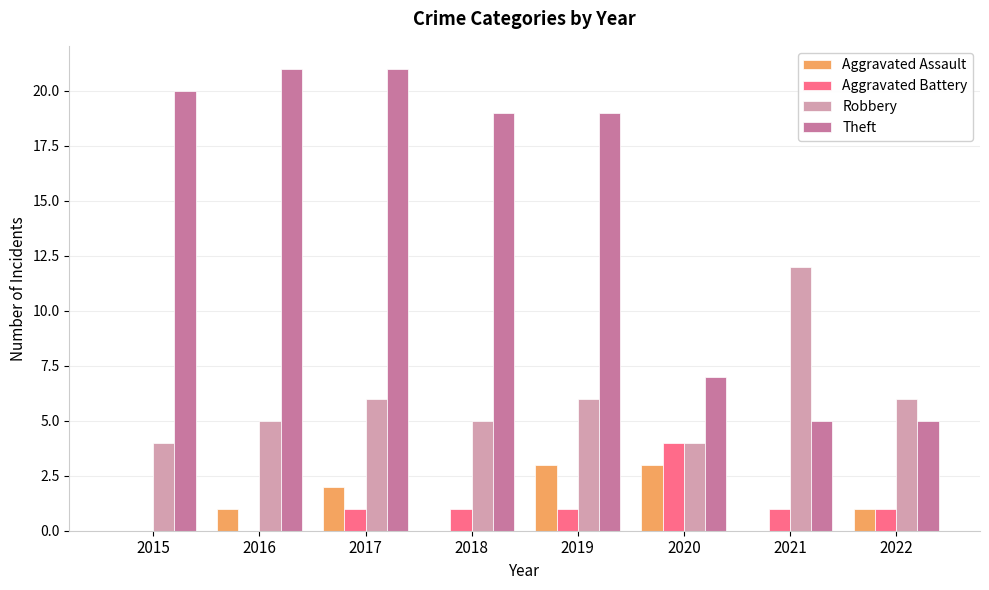

Is the value of Theft at 2016 greater than the value of Robbery at 2017?

Yes